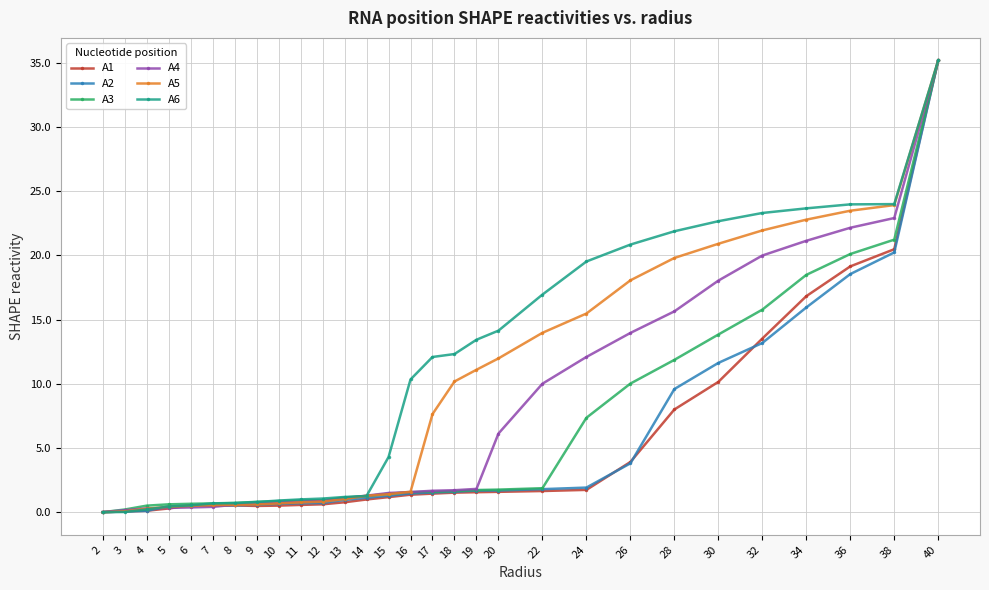

What is the value of the A1 point at the 28th from the left?

20.5